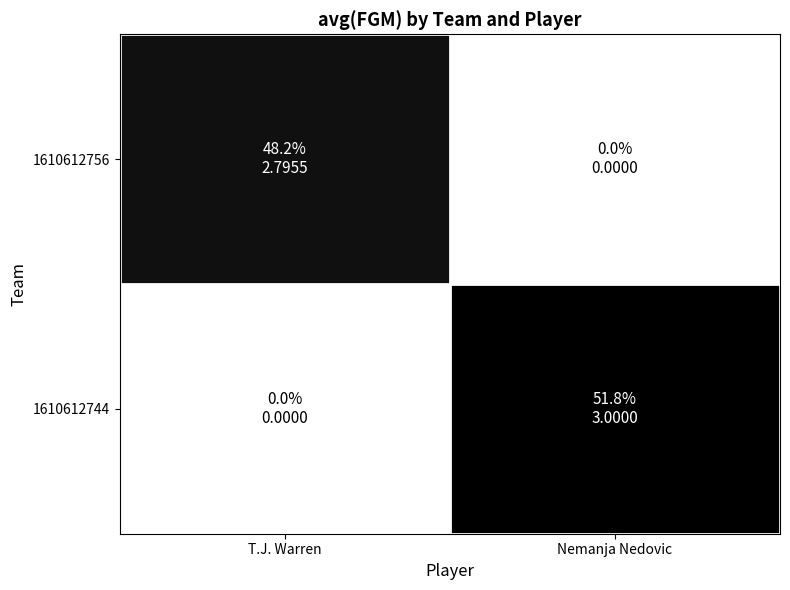

Reading left to right, what are all the values shown in this chart?

1610612756: T.J. Warren=2.8	Nemanja Nedovic=0.0
1610612744: T.J. Warren=0.0	Nemanja Nedovic=3.0